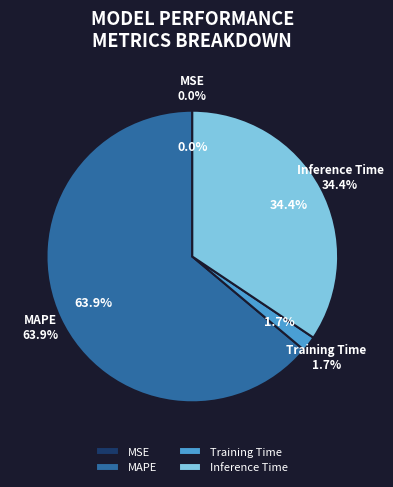

Which has a higher value, MSE or Training Time?

Training Time